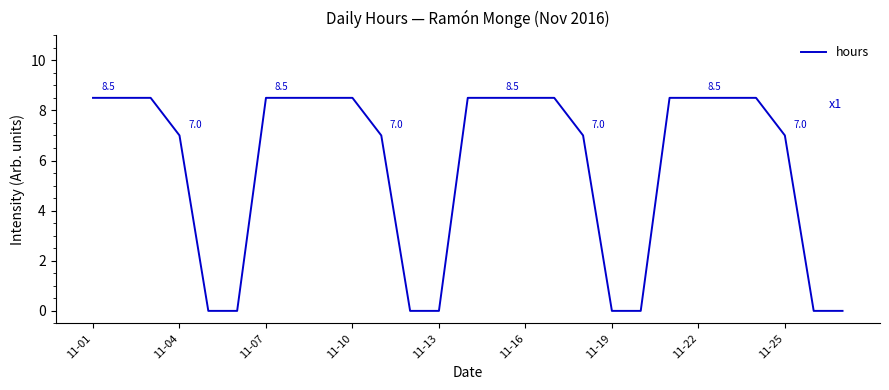

What is the difference between the maximum and minimum values?

8.5